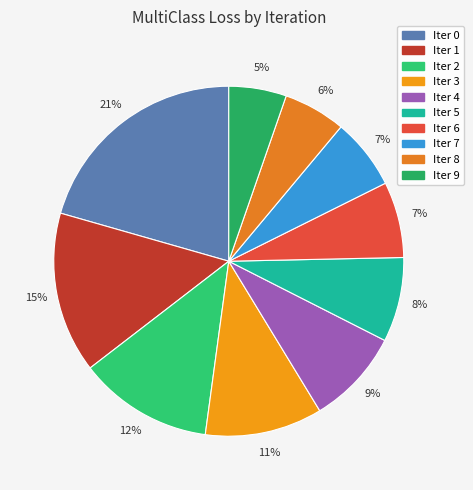

How many segments does this pie chart have?

10